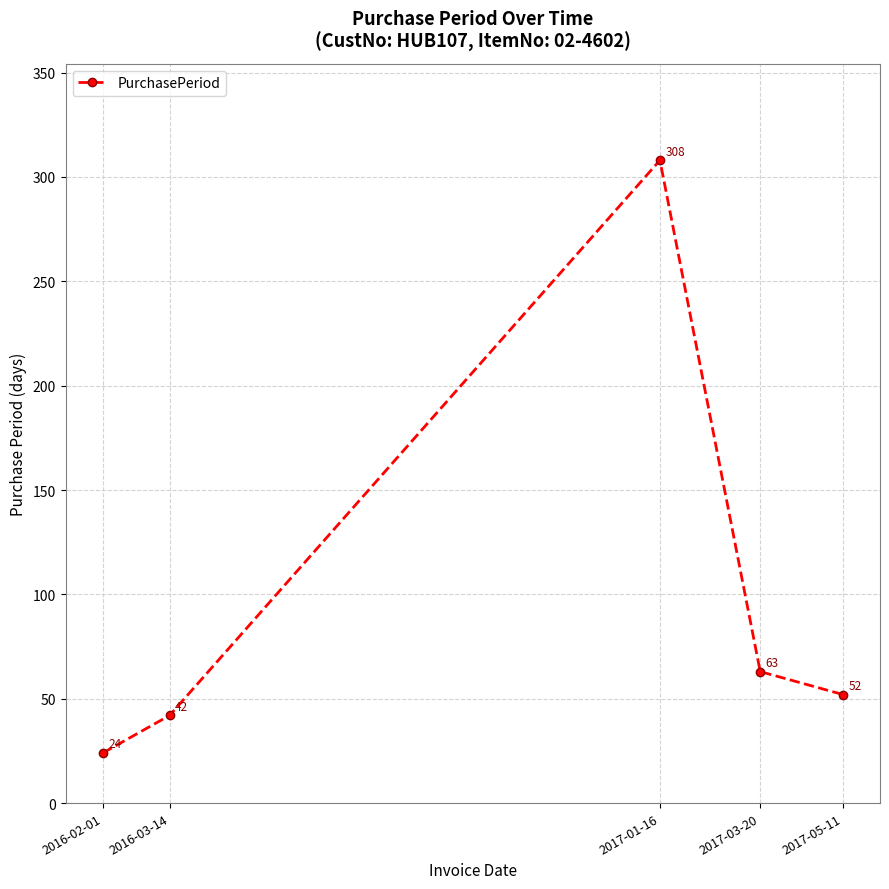

Approximately how many times larger is the value at 2017-01-16 compared to 2017-05-11?

5.9